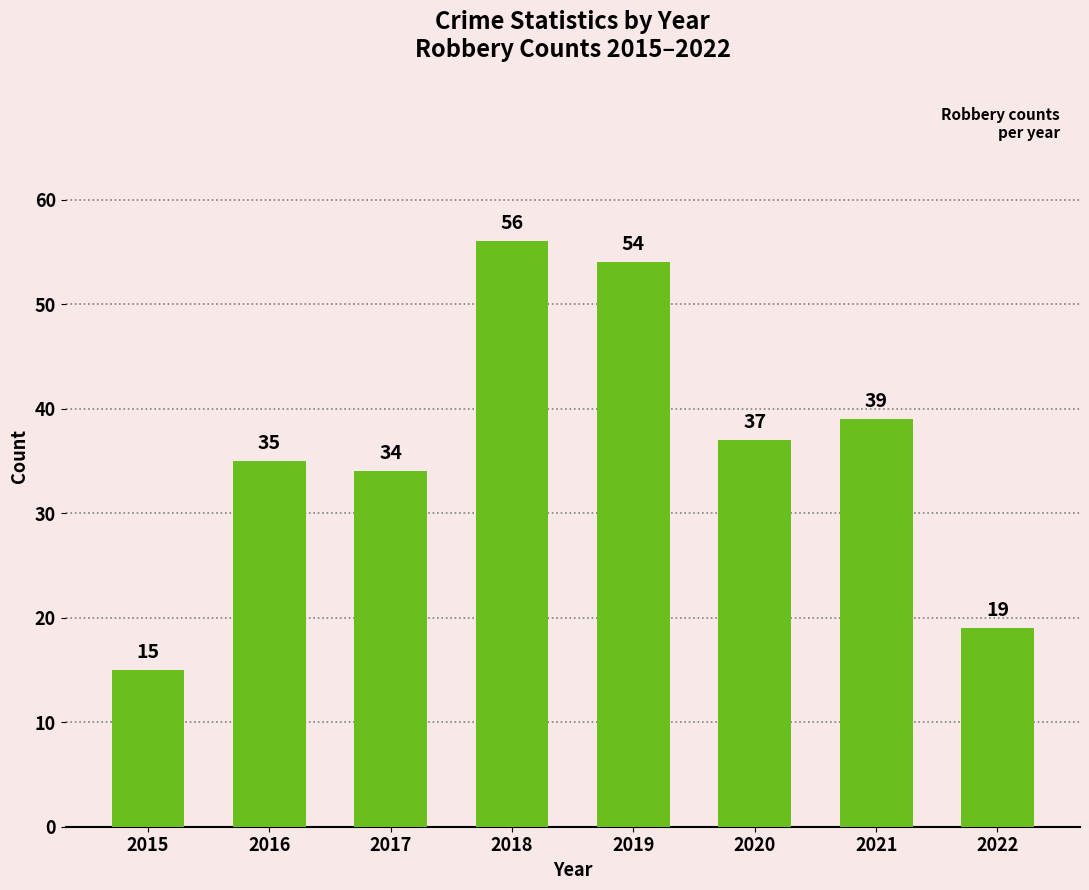

Which category has the lowest value across all series?

2015